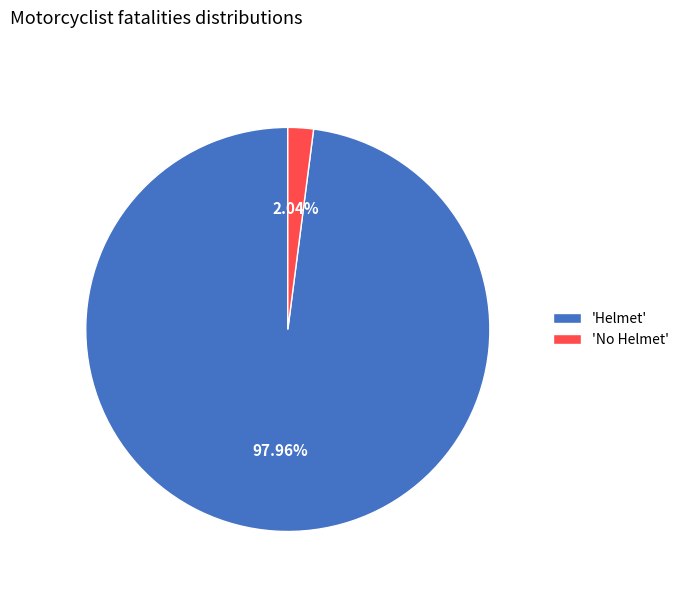

Which category accounts for the majority?

'Helmet'